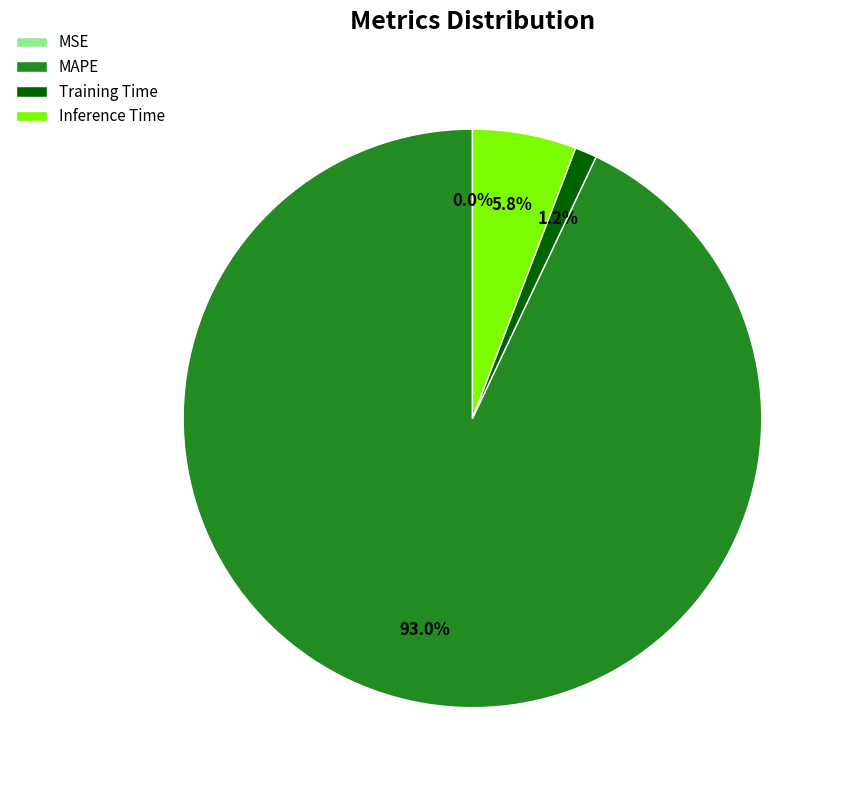

What is the largest slice in the pie chart?

MAPE